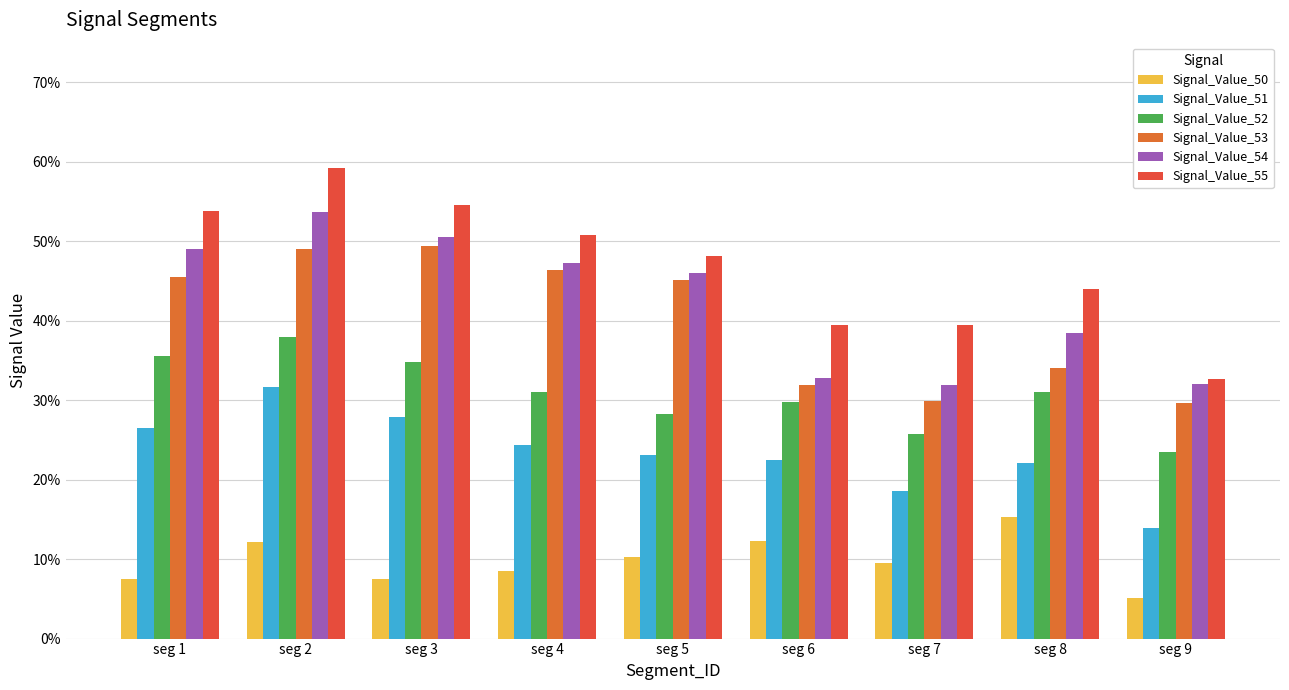

Between seg 1 and seg 6, which series saw the biggest shift?

Signal_Value_54